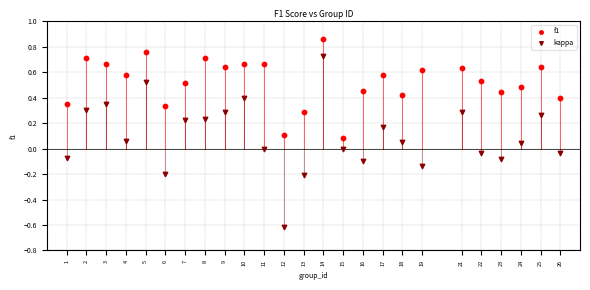

Across all data points, what is the range of Y values (max minus min)?

1.5